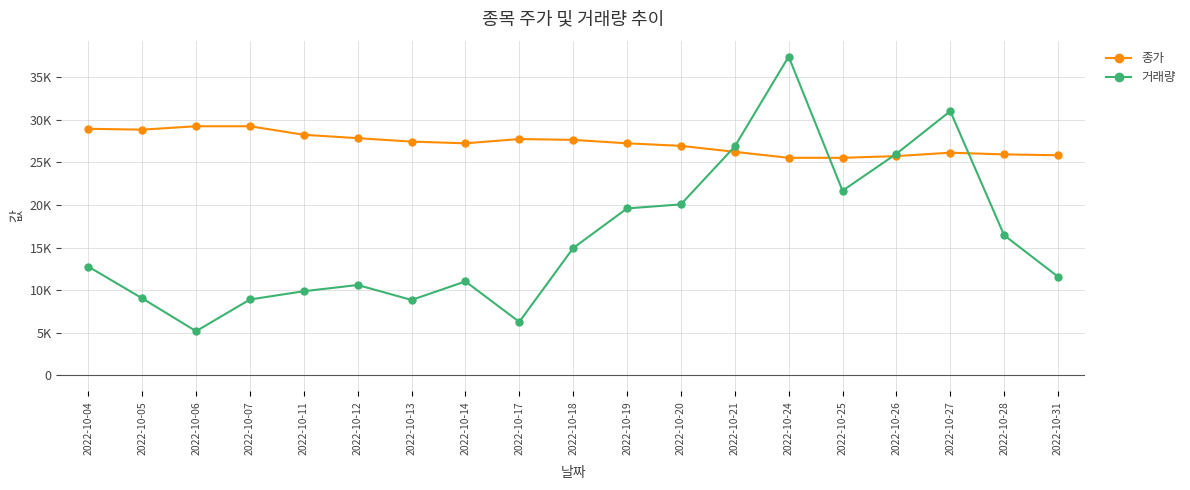

Reading left to right, list all the values displayed in this chart.

종가: 2022-10-04=28928	2022-10-05=28828	2022-10-06=29228	2022-10-07=29228	2022-10-11=28227	2022-10-12=27827	2022-10-13=27426	2022-10-14=27226	2022-10-17=27727	2022-10-18=27627	2022-10-19=27226	2022-10-20=26926	2022-10-21=26225	2022-10-24=25525	2022-10-25=25525	2022-10-26=25725	2022-10-27=26125	2022-10-28=25925	2022-10-31=25825
거래량: 2022-10-04=12758	2022-10-05=9036	2022-10-06=5180	2022-10-07=8901	2022-10-11=9871	2022-10-12=10600	2022-10-13=8846	2022-10-14=11019	2022-10-17=6274	2022-10-18=14936	2022-10-19=19586	2022-10-20=20061	2022-10-21=26859	2022-10-24=37399	2022-10-25=21664	2022-10-26=25995	2022-10-27=31000	2022-10-28=16439	2022-10-31=11574